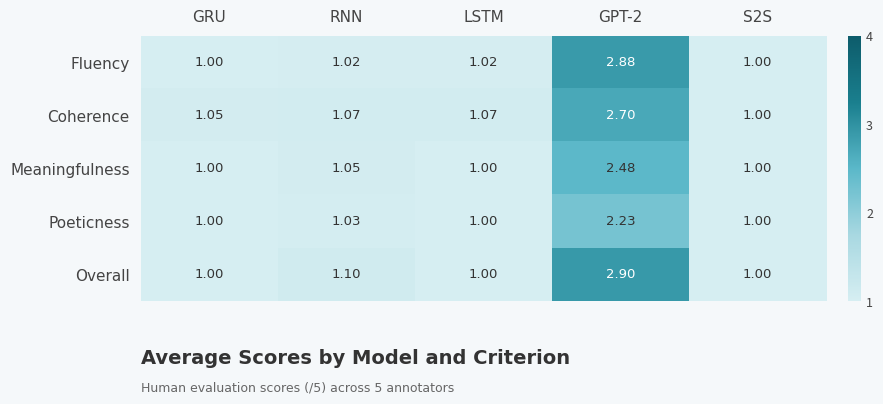

Between RNN and GPT-2, which series saw the biggest shift?

Fluency